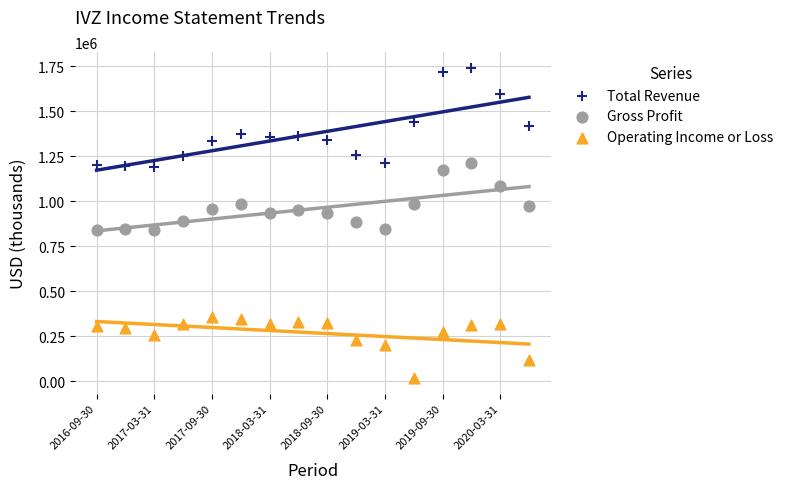

Which series has the widest spread of Y values?

Total Revenue